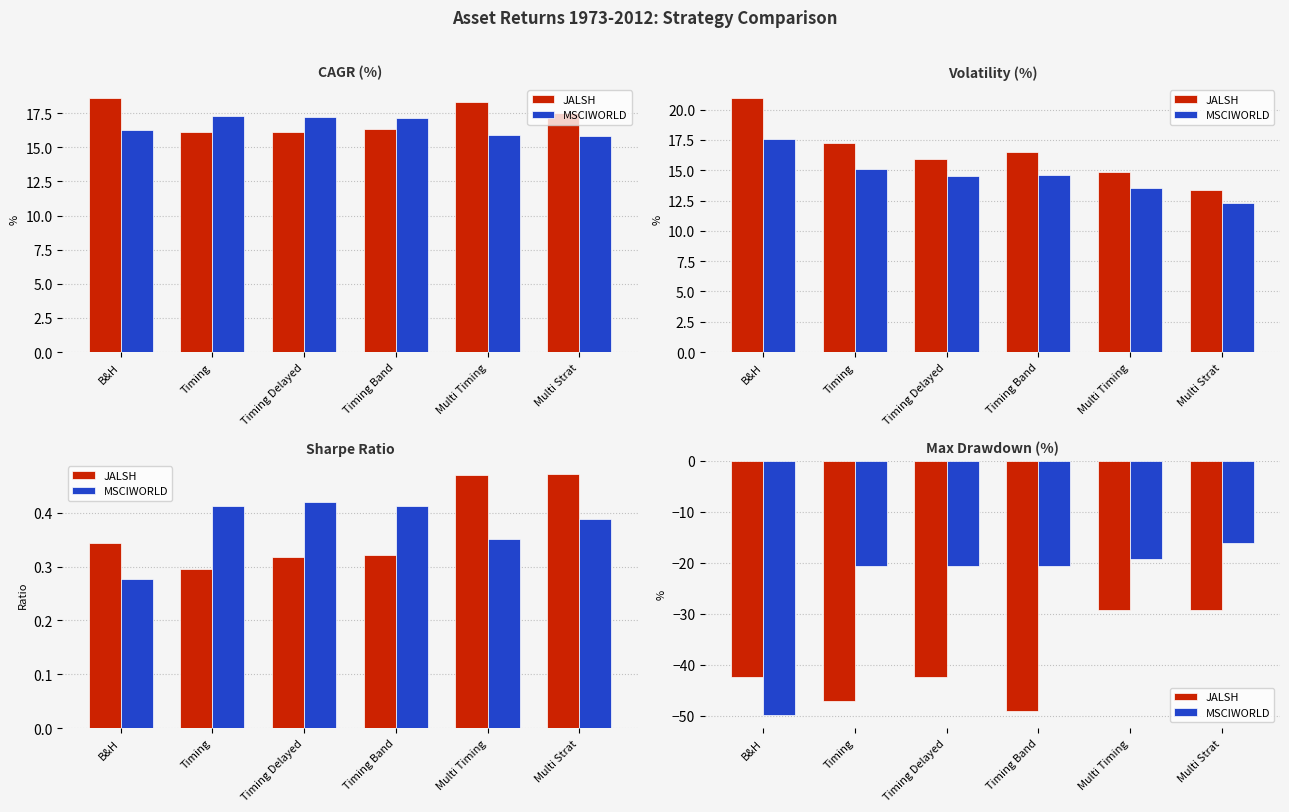

What position from the left is Multi Strat?

6